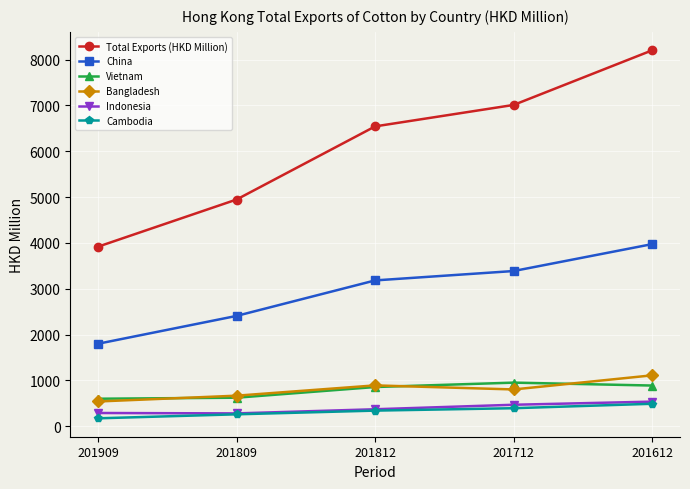

What position from the right is 201612?

1